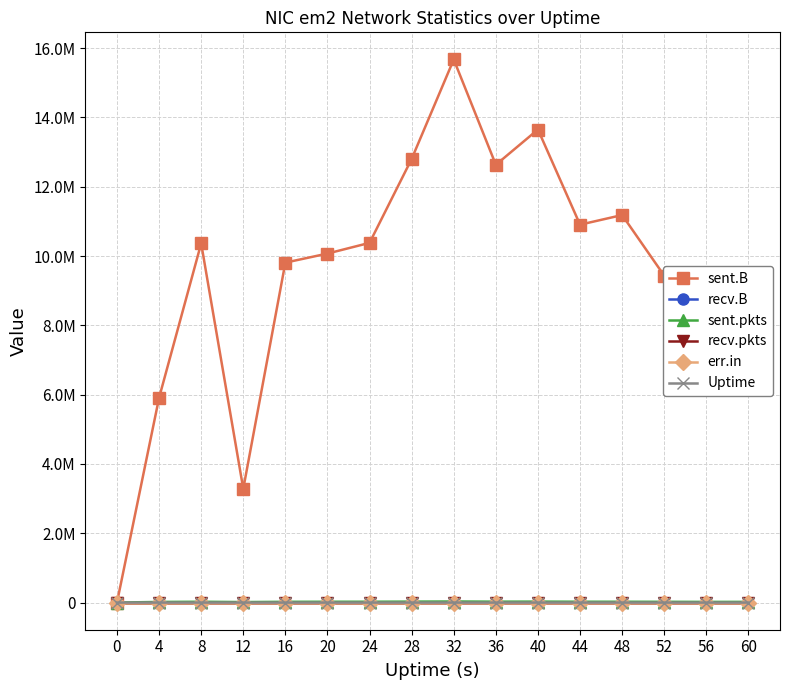

Reading left to right, extract all data points from this chart.

sent.B: 0	5908939	10365883	3283467	9811235	10072810	10381636	12803466	15674082	12635283	13653188	10906372	11184479	9433863	7416805	7185971
recv.B: 0	0	0	0	0	0	0	0	0	0	0	0	0	0	0	0
sent.pkts: 0	17768	22772	14125	21152	23164	23582	26875	30510	25471	27158	23568	23105	21234	18954	19678
recv.pkts: 0	0	0	0	0	0	0	0	0	0	0	0	0	0	0	0
err.in: 0	0	0	0	0	0	0	0	0	0	0	0	0	0	0	0
Uptime: 0	4	8	12	16	20	24	28	32	36	40	44	48	52	56	60